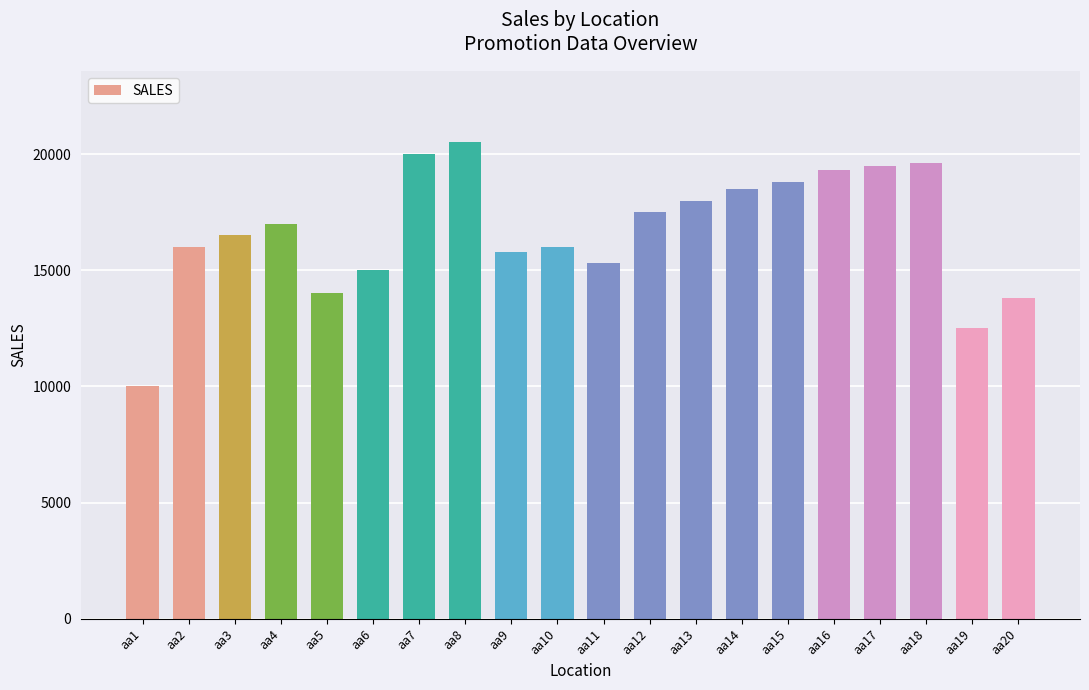

What is the approximate value at aa3, to the nearest 100?

16500